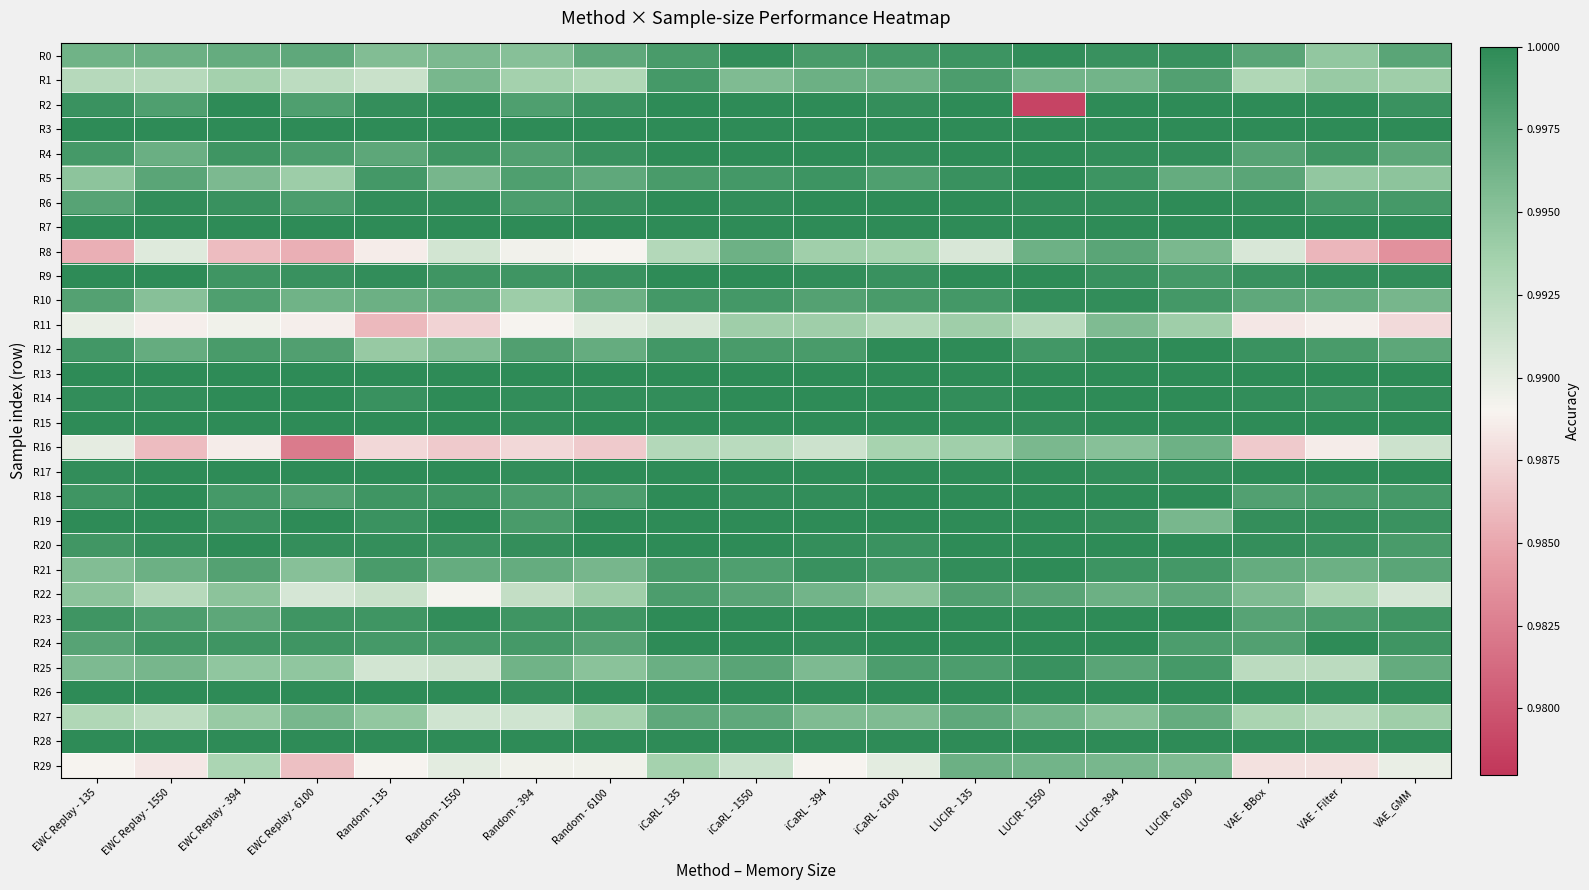

Which series has the largest total across all categories?

R3